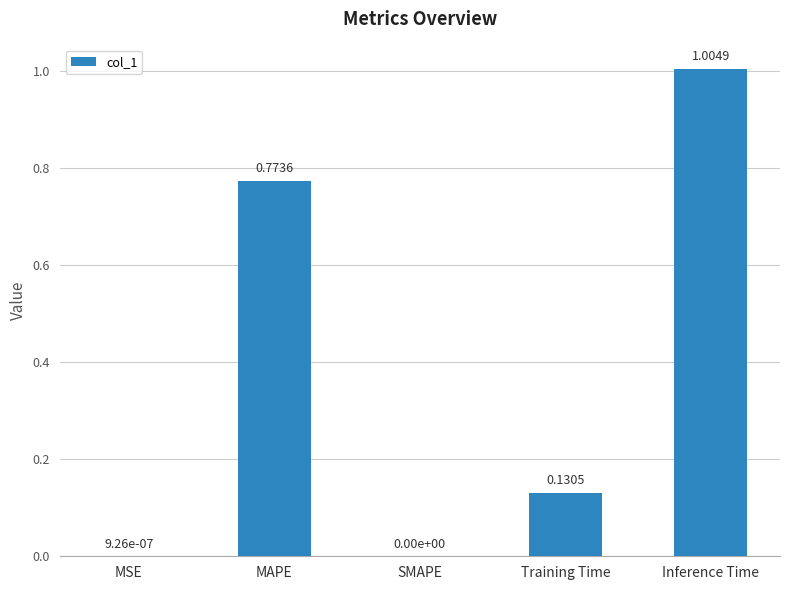

What is the sum of the values at Inference Time and Training Time?

1.1